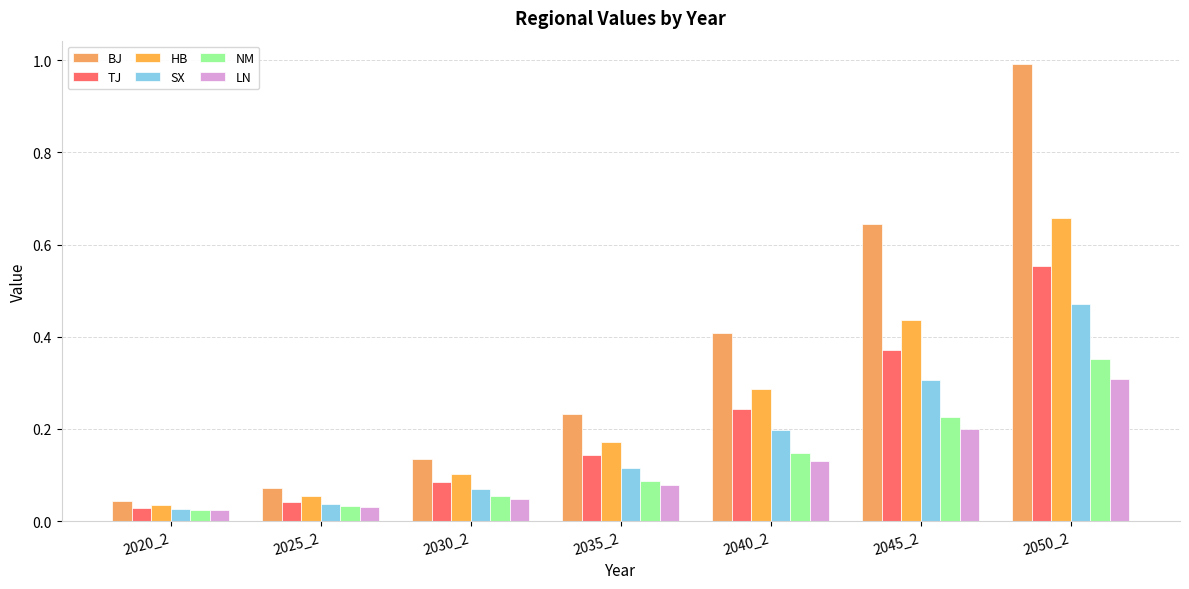

How many bars are there in total?

42